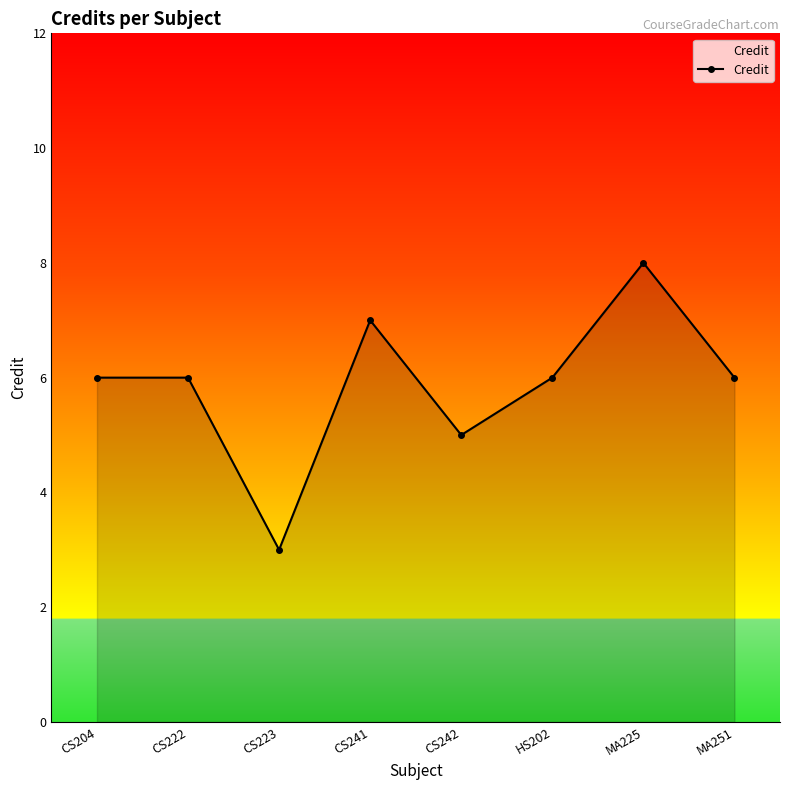

What is the difference between the second highest and minimum values?

4